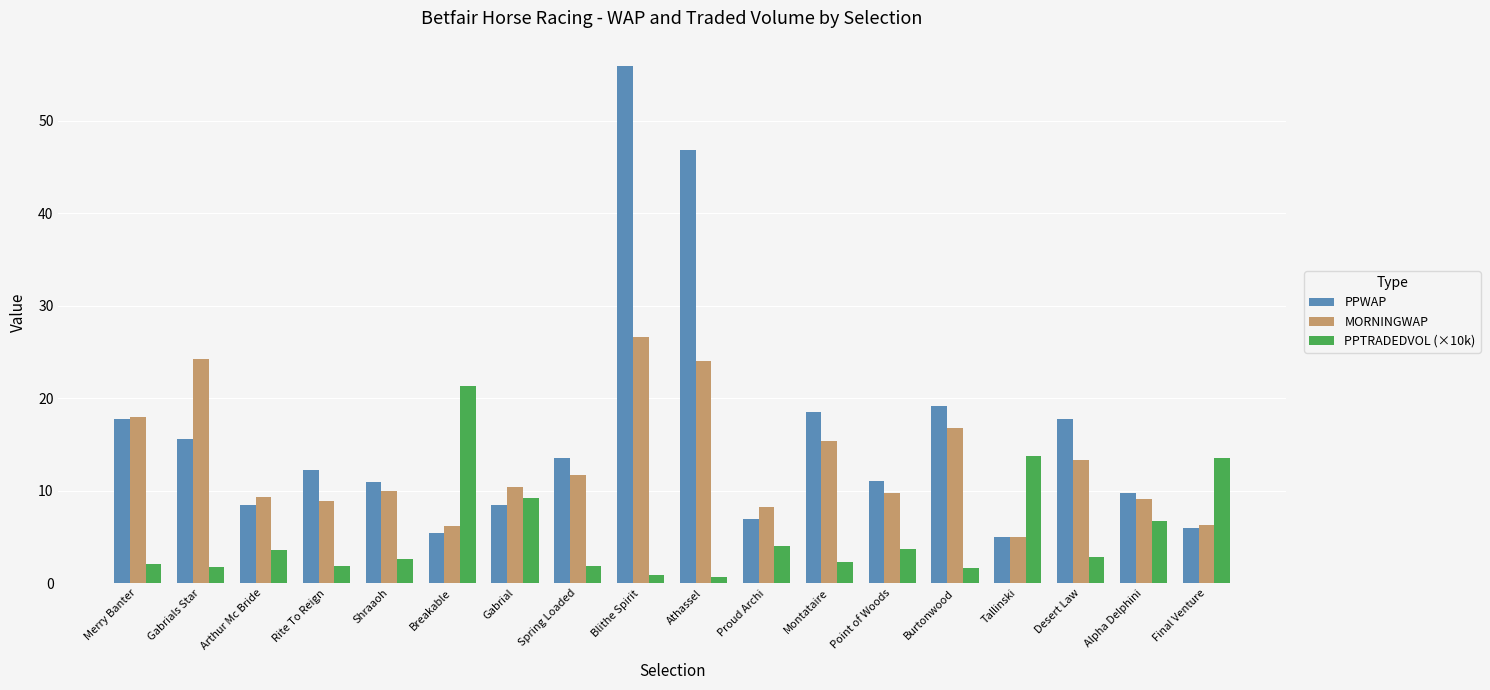

What is the smallest value displayed?

0.7